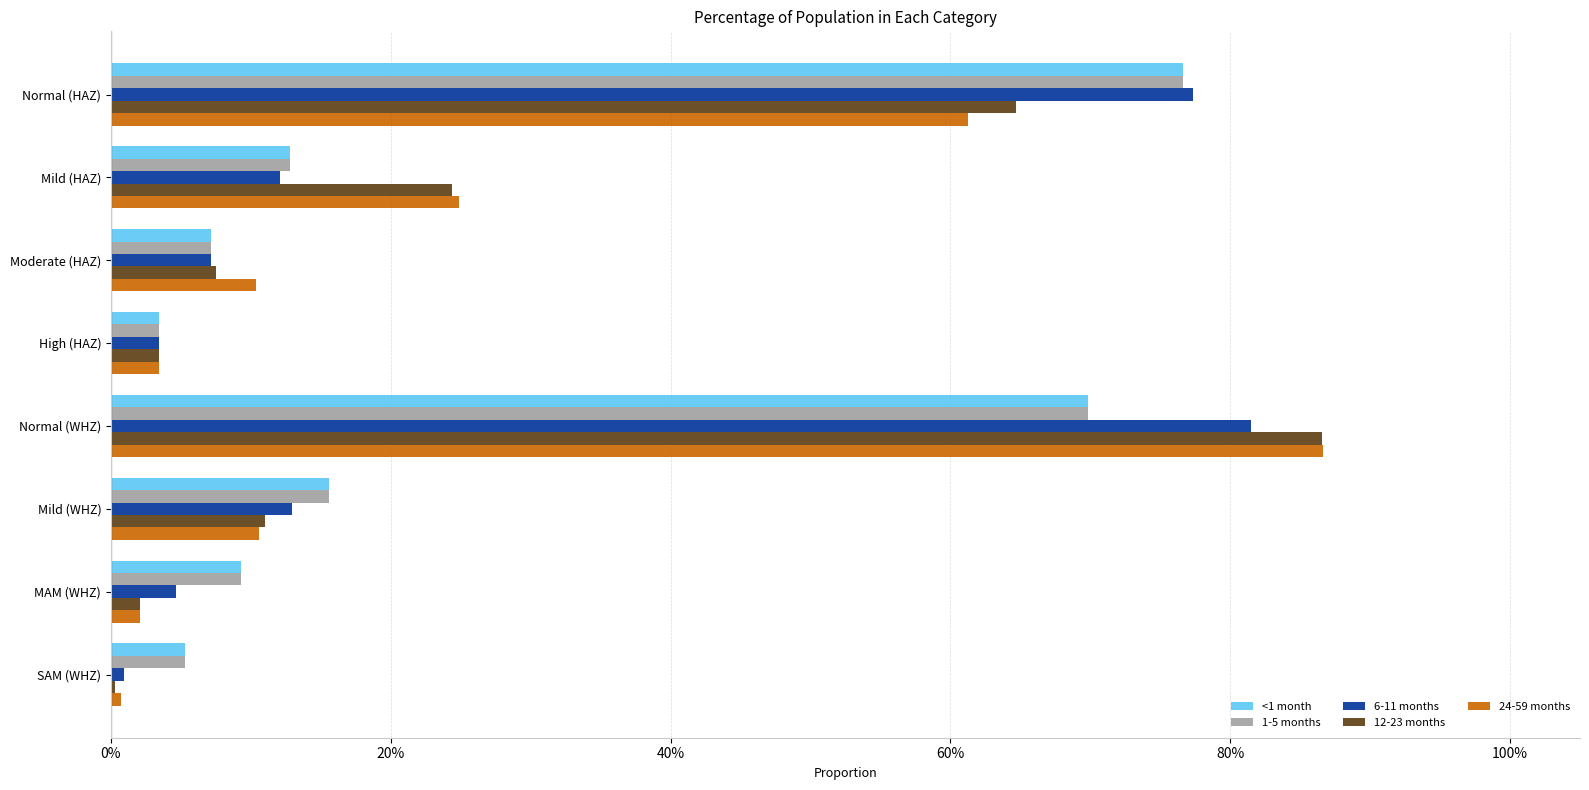

What are all the series names shown in the legend?

<1 month, 1-5 months, 6-11 months, 12-23 months, 24-59 months